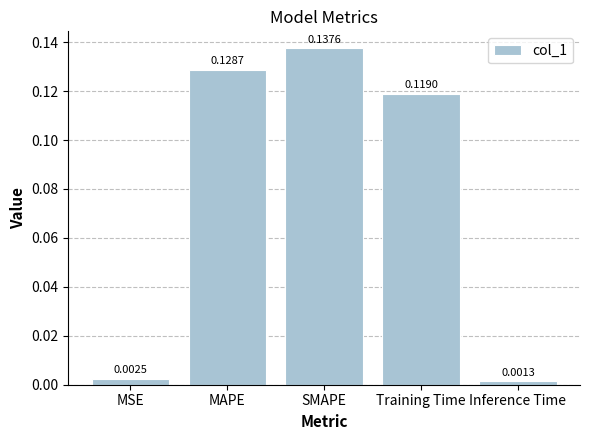

What is the sum of all values?

0.4